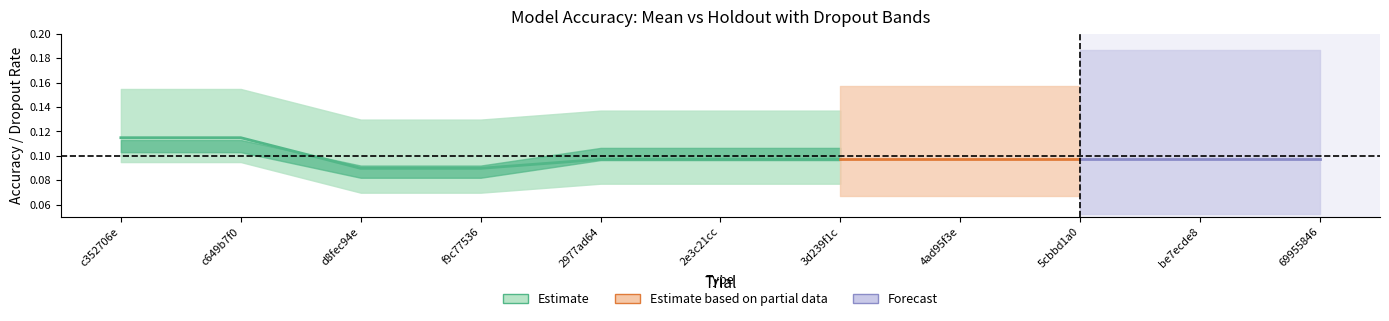

Where is the data nearest to the value 0?

d8fec94e